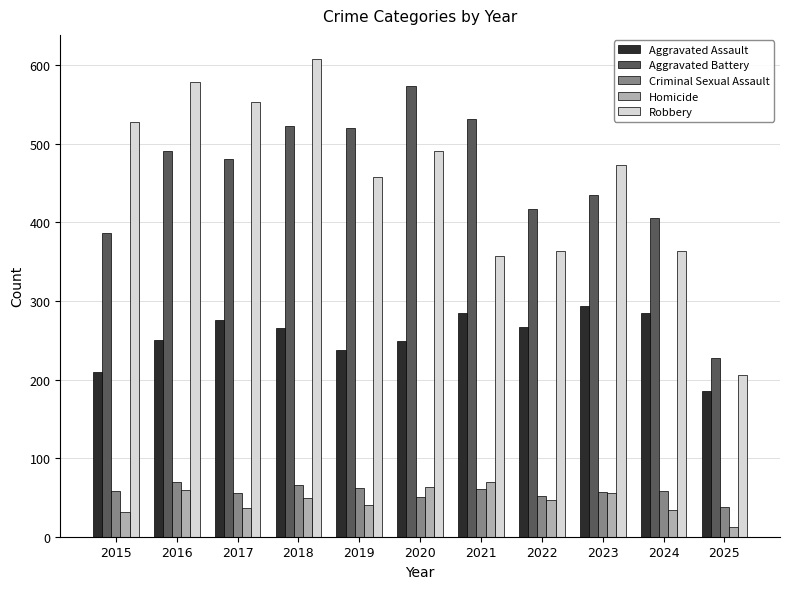

What is the lowest value of the Aggravated Assault series?

186